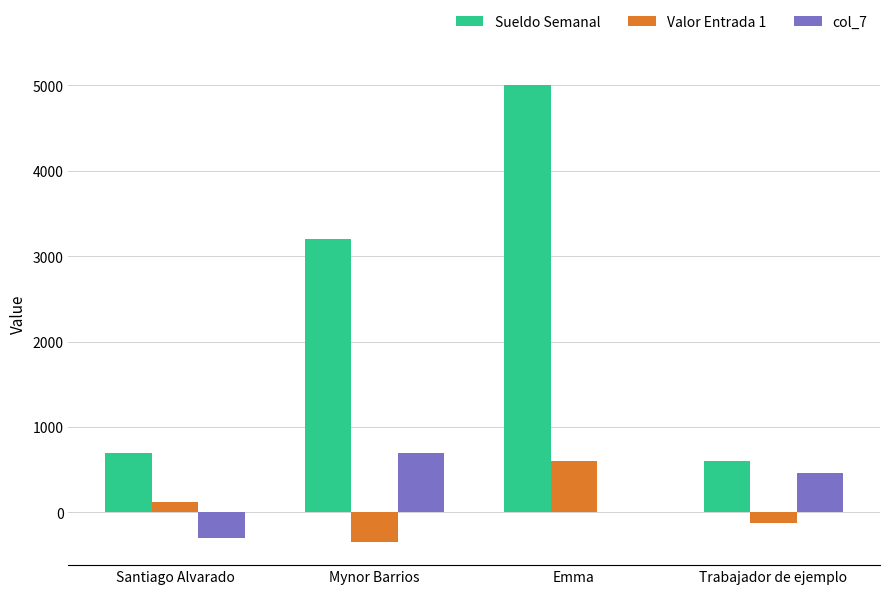

What is the sum of the col_7 values at Mynor Barrios and Santiago Alvarado?

400